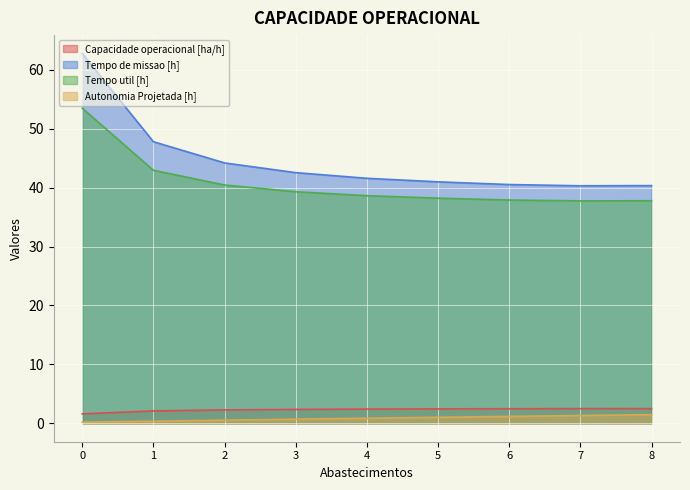

In Tempo de missao [h], how many points are lower than both neighbors (excluding endpoints)?

1